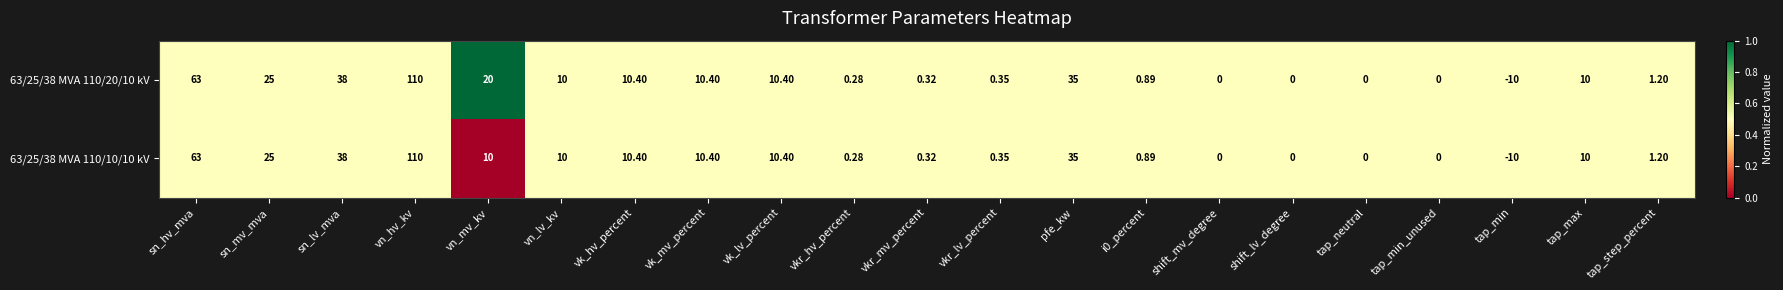

Which series has the largest total across all categories?

63/25/38 MVA 110/20/10 kV